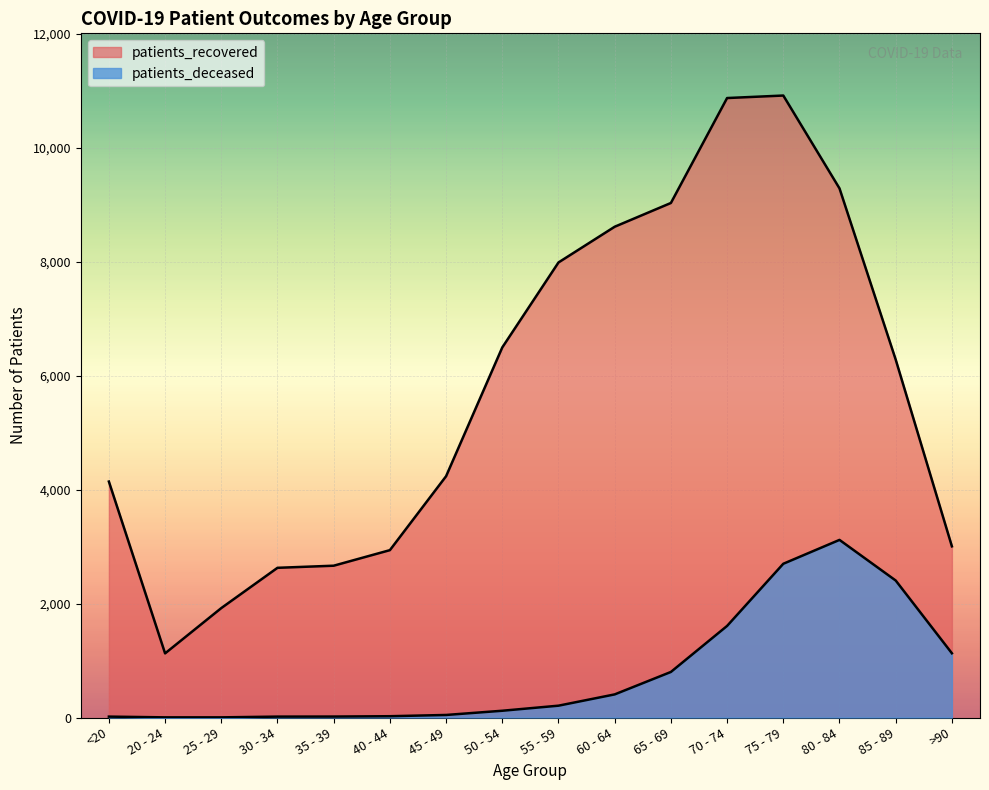

How many lines are shown in the chart?

2